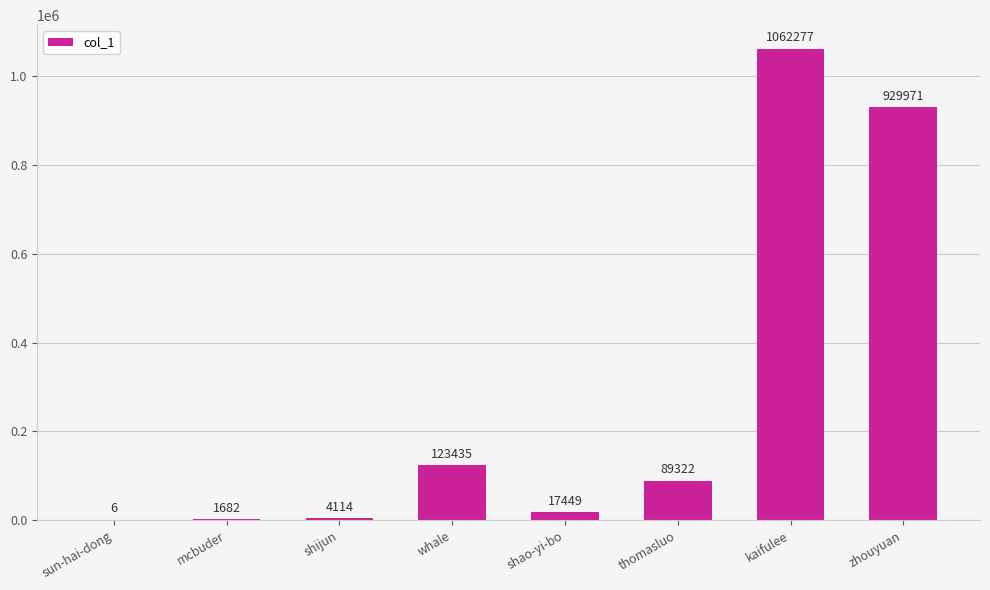

Is it true that the value at sun-hai-dong is 6?

True